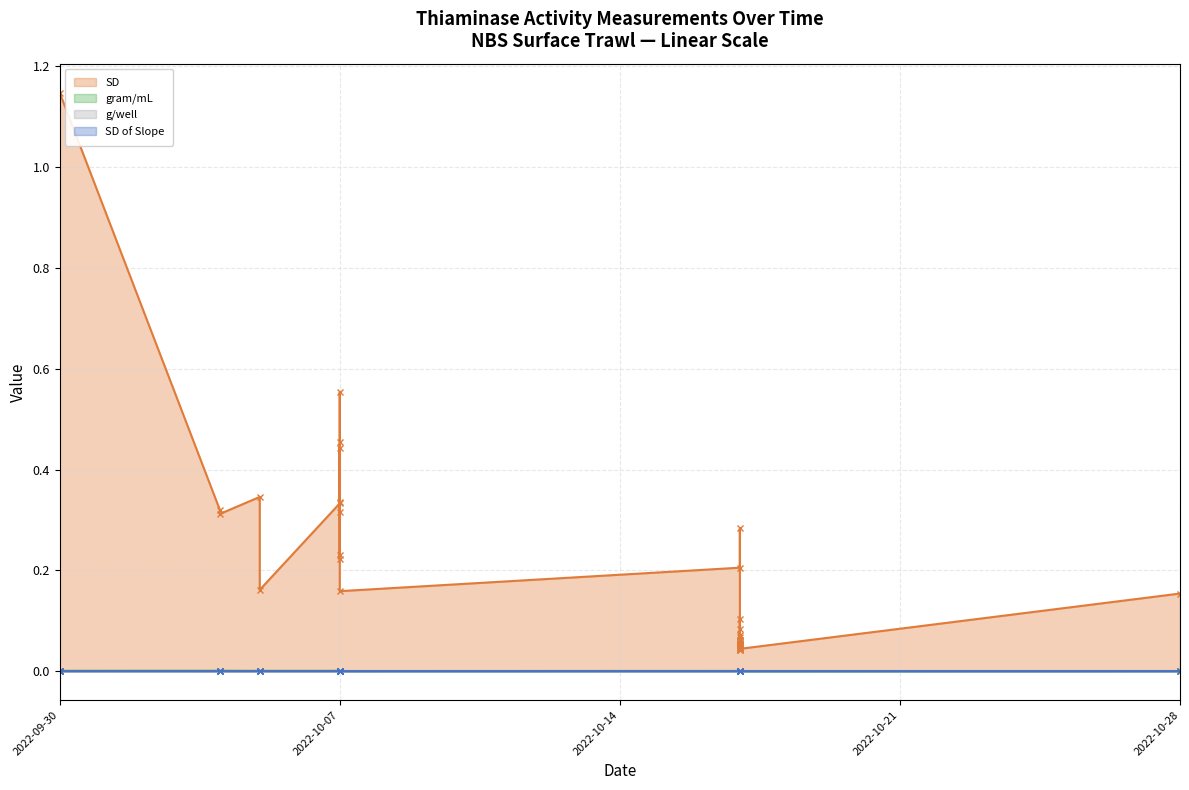

How many distinct data groups are displayed?

4